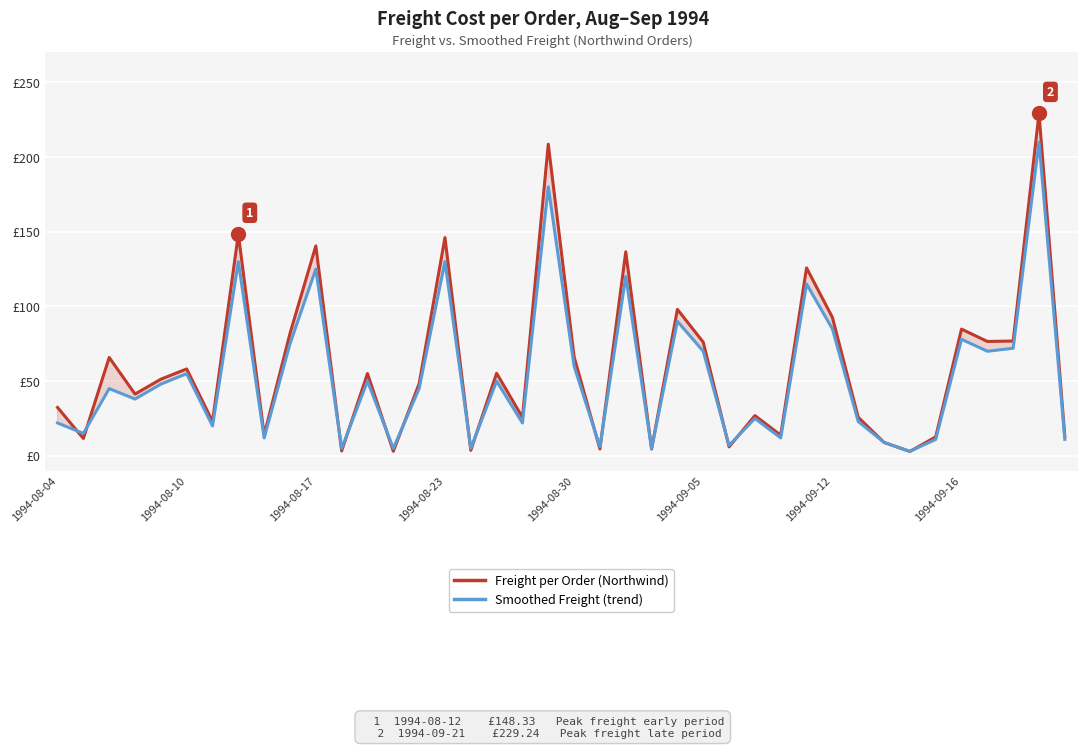

How many categories are shown in the chart?

40